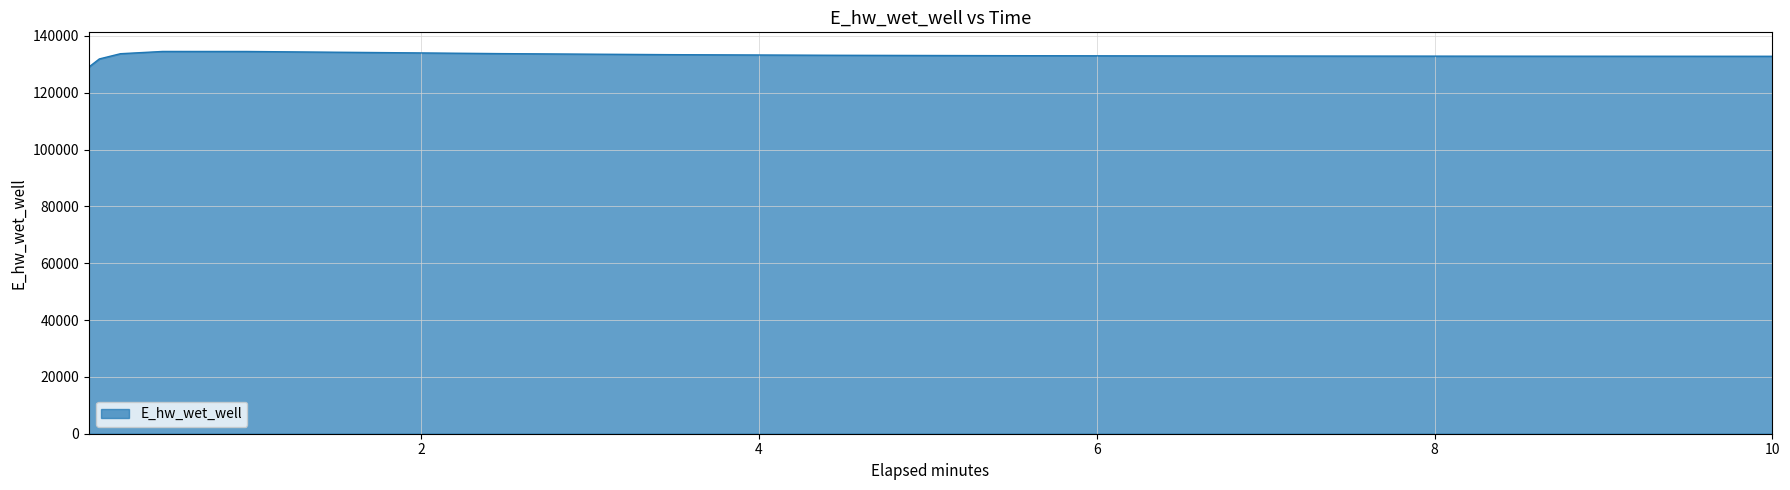

How many categories are shown in the chart?

15